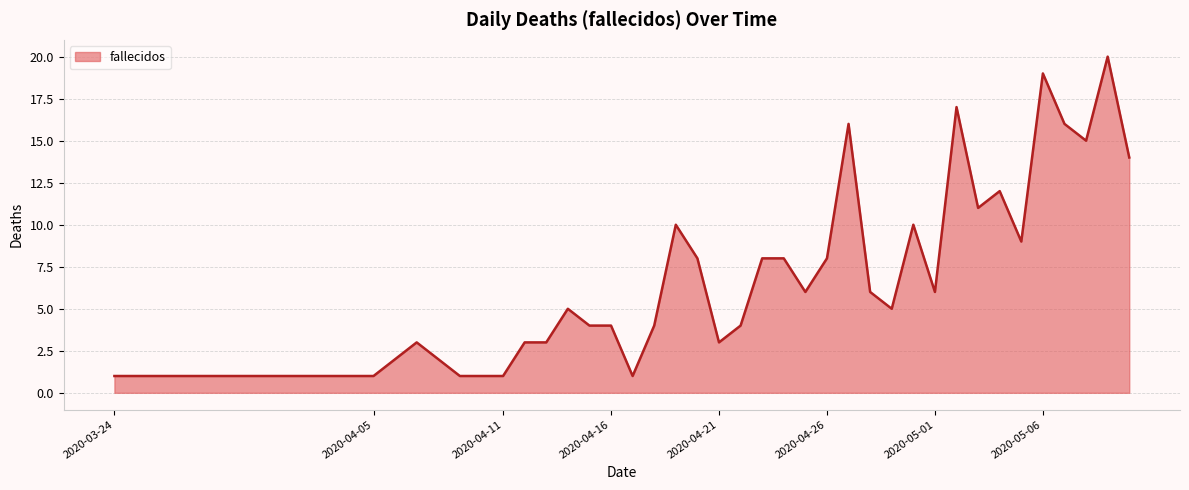

What is the difference between the second highest and second lowest values?

18